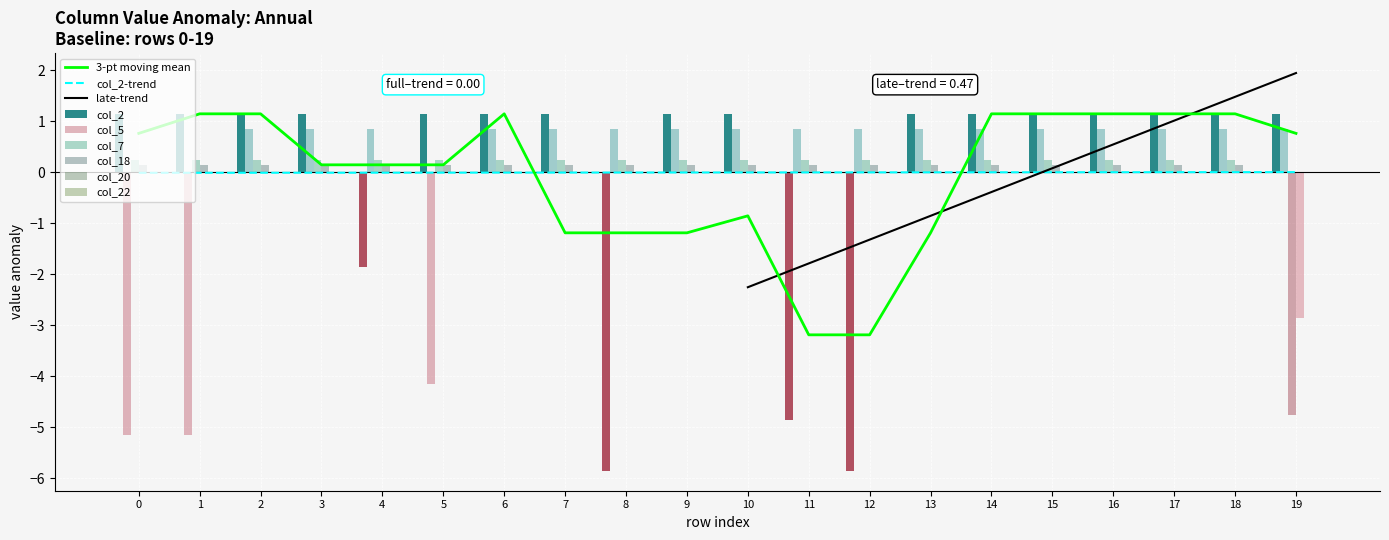

At how many categories does at least one series exceed -2?

20